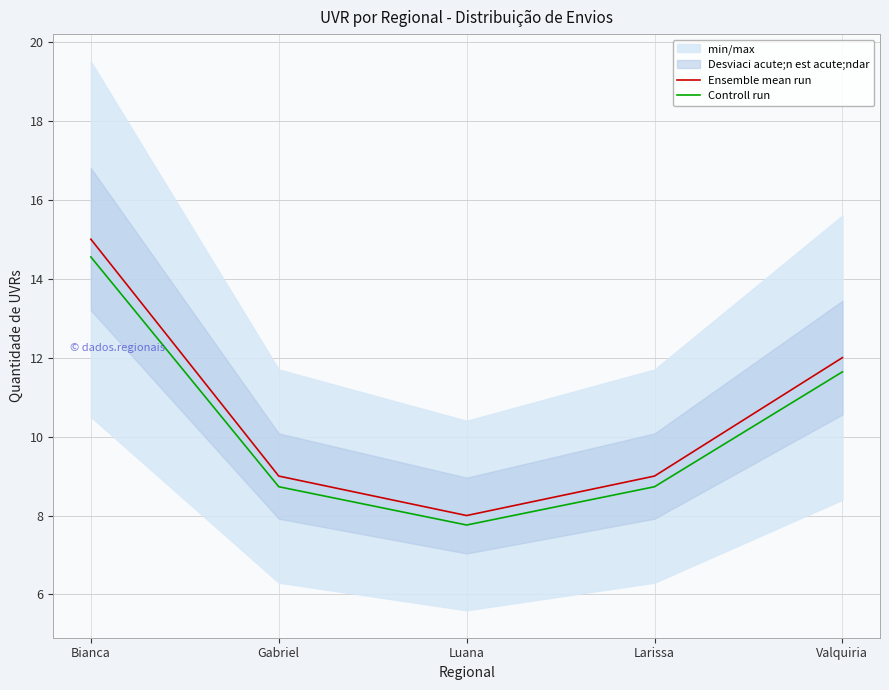

At which category does the chart reach its minimum across all series?

Luana